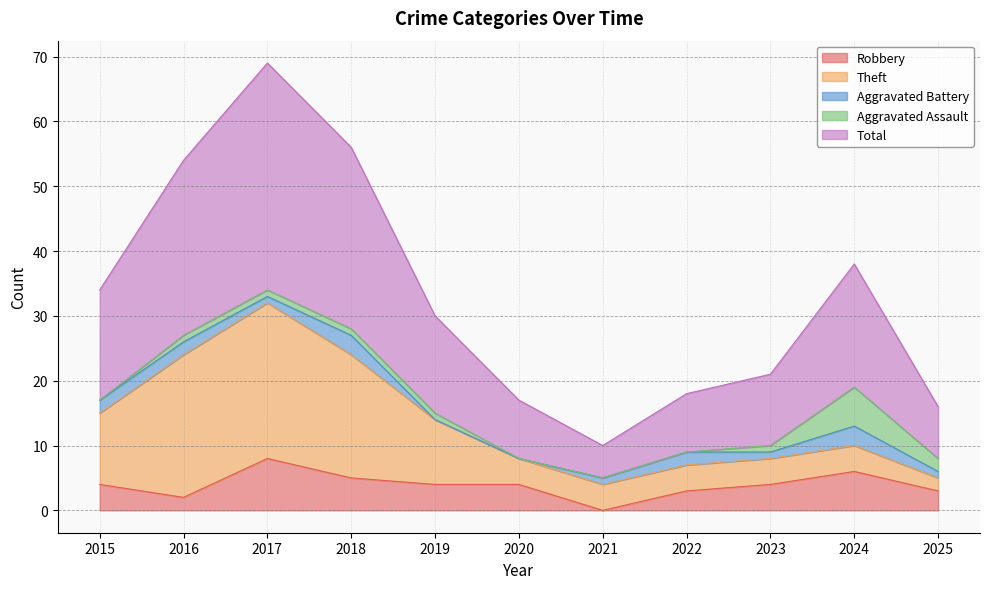

Where is the first local minimum for Aggravated Battery?

2017